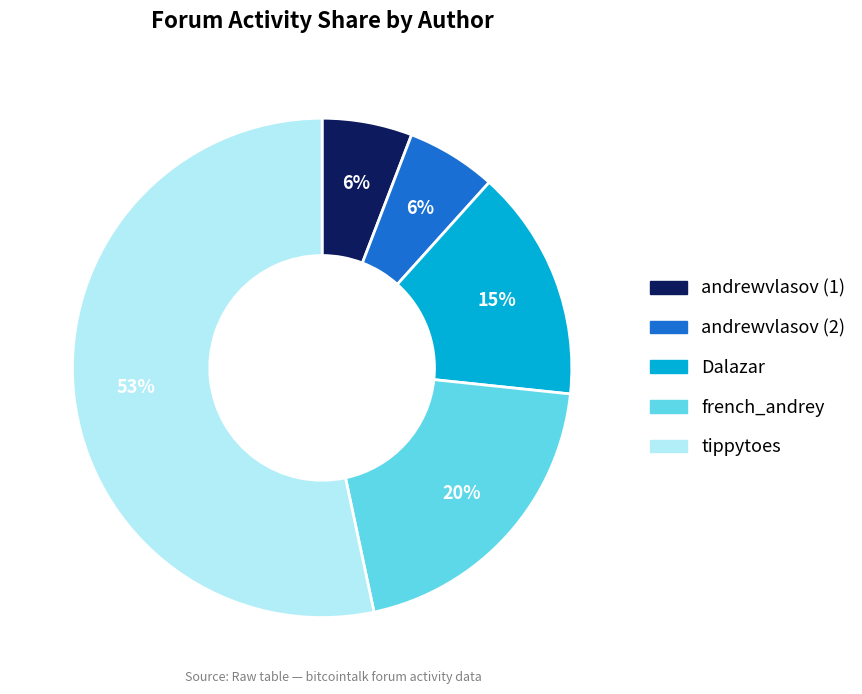

To the nearest percent, what is the combined percentage of Dalazar and andrewvlasov (2)?

21%